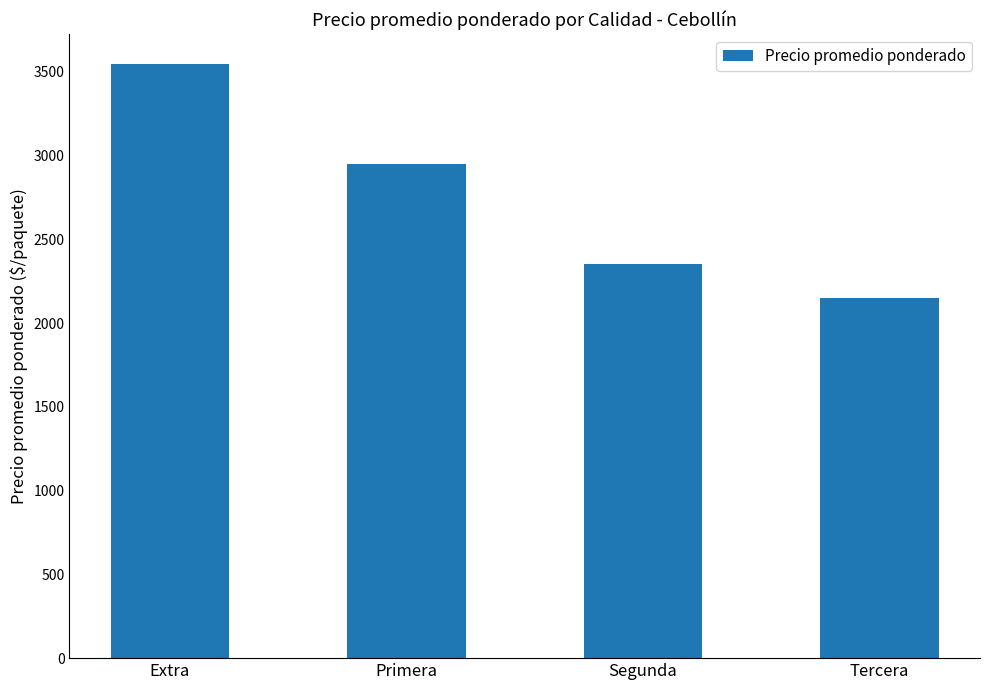

List the labels in order of value, smallest first.

Tercera, Segunda, Primera, Extra